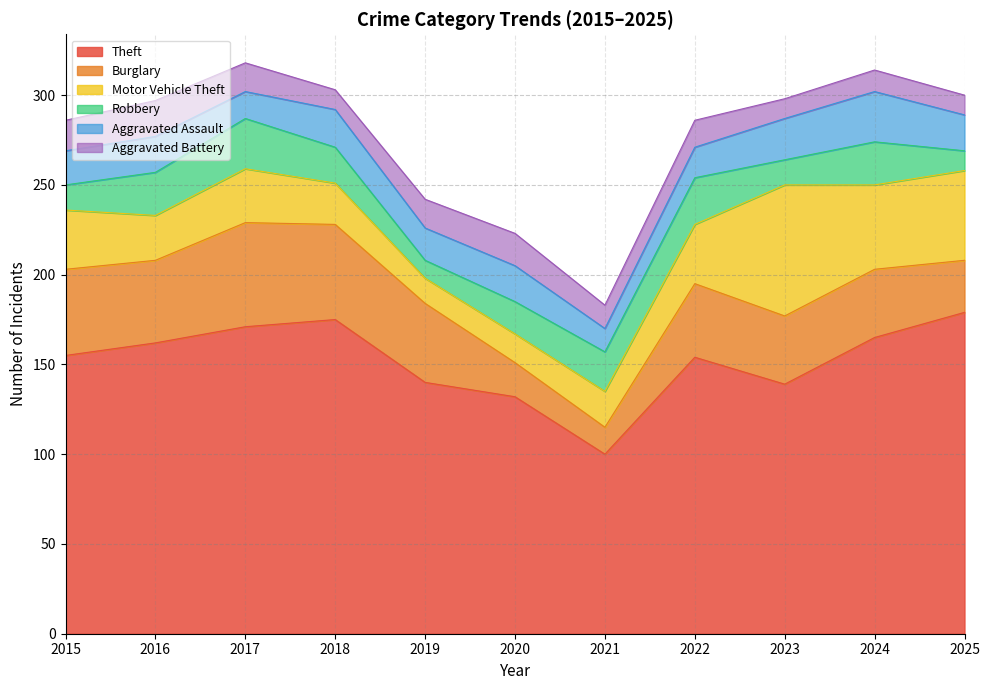

Reading left to right, transcribe all the data shown in this chart.

Theft: 2015=155	2016=162	2017=171	2018=175	2019=140	2020=132	2021=100	2022=154	2023=139	2024=165	2025=179
Burglary: 2015=48	2016=46	2017=58	2018=53	2019=44	2020=19	2021=15	2022=41	2023=38	2024=38	2025=29
Motor Vehicle Theft: 2015=33	2016=25	2017=30	2018=23	2019=14	2020=16	2021=20	2022=33	2023=73	2024=47	2025=50
Robbery: 2015=14	2016=24	2017=28	2018=20	2019=10	2020=18	2021=22	2022=26	2023=14	2024=24	2025=11
Aggravated Assault: 2015=19	2016=20	2017=15	2018=21	2019=18	2020=20	2021=13	2022=17	2023=23	2024=28	2025=20
Aggravated Battery: 2015=17	2016=20	2017=16	2018=11	2019=16	2020=18	2021=13	2022=15	2023=11	2024=12	2025=11